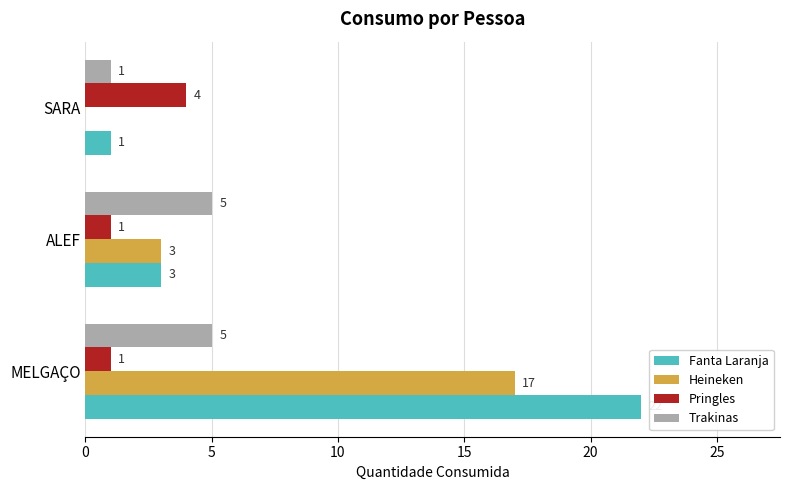

Which label corresponds to the largest value in the chart?

MELGAÇO